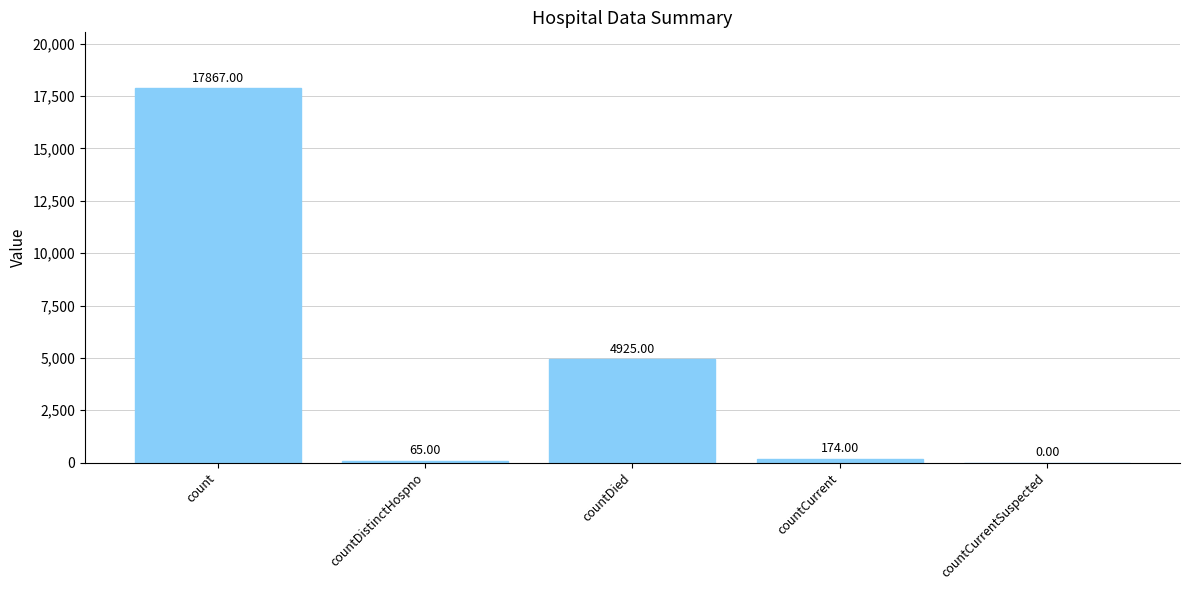

At which category does the chart reach its peak across all series?

count